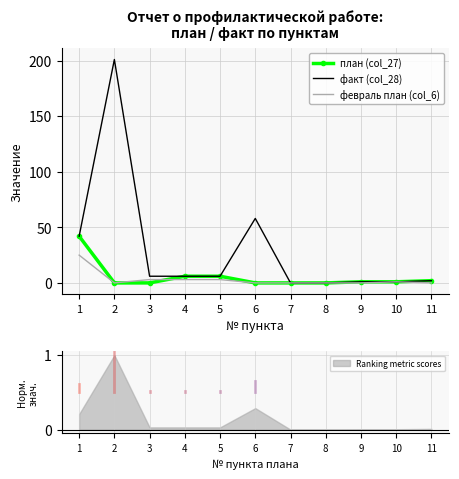

How many data points in факт (col_28) are above 6?

3